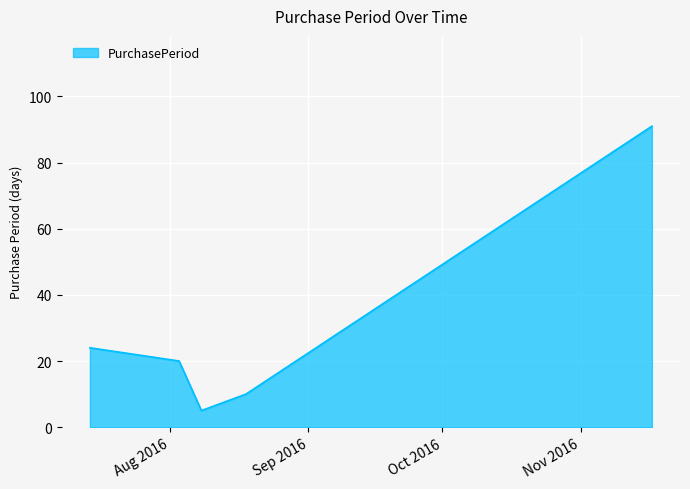

What is the maximum value shown in the chart?

91